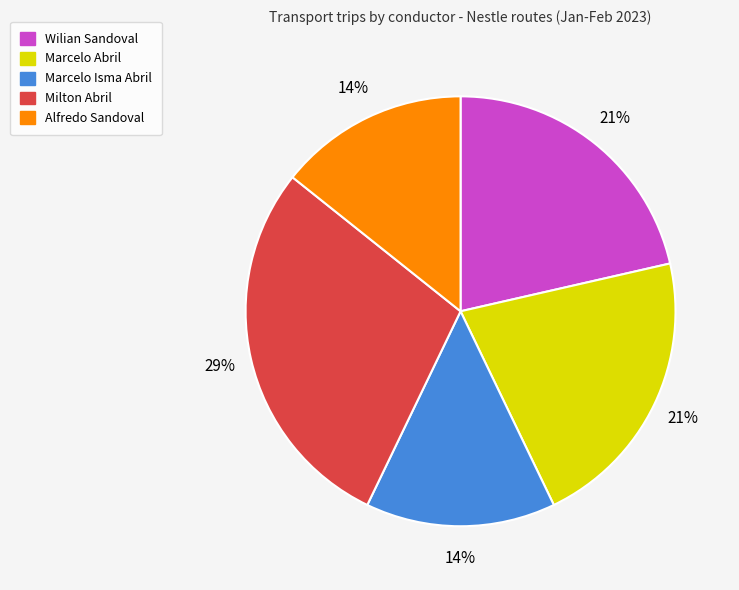

To the nearest percent, what is the average slice percentage?

20%